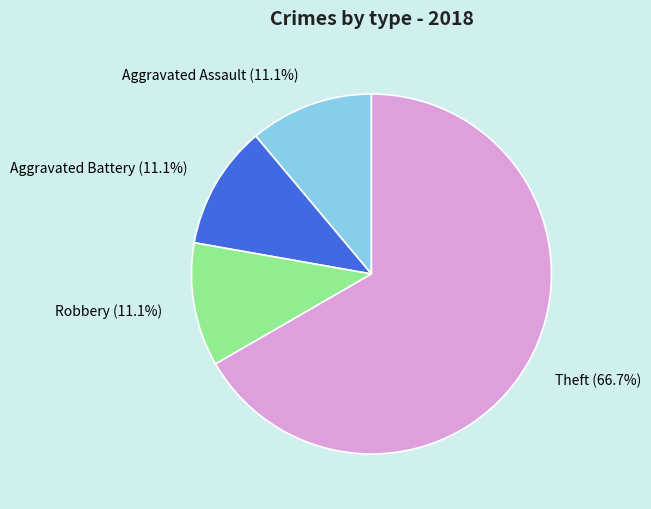

What percentage is NOT represented by Theft (66.7%)?

33.3%